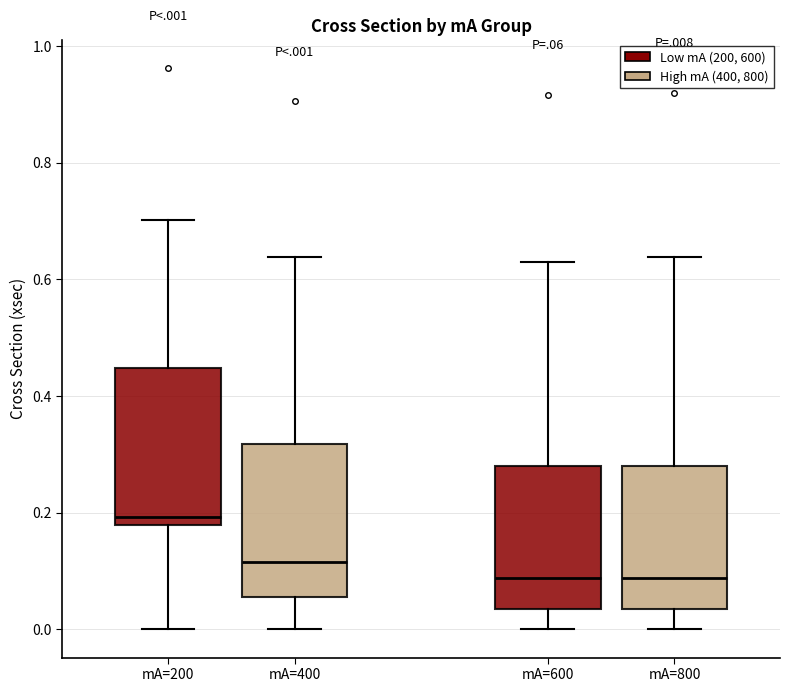

Reading left to right, transcribe this box plot: for each box, give where its median line is, the range the box spans, and where its two whiskers end, as read against the y-axis. The values are not printed on the chart, so give them approximately, as read against the axis.

mA=200: median 0.20, box 0.18 to 0.44, whiskers 0.00 to 0.70
mA=400: median 0.12, box 0.06 to 0.32, whiskers 0.00 to 0.64
mA=600: median 0.08, box 0.04 to 0.28, whiskers 0.00 to 0.64
mA=800: median 0.08, box 0.04 to 0.28, whiskers 0.00 to 0.64